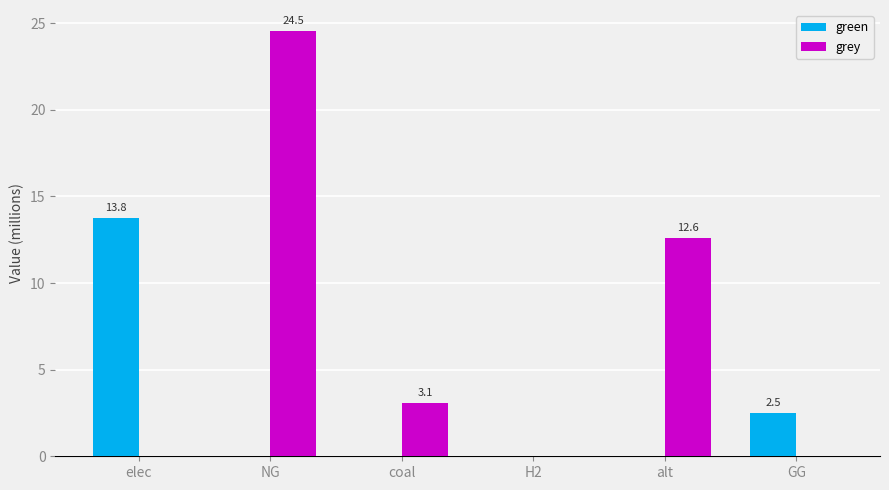

The green series shows 0.0 at coal. True or false?

True